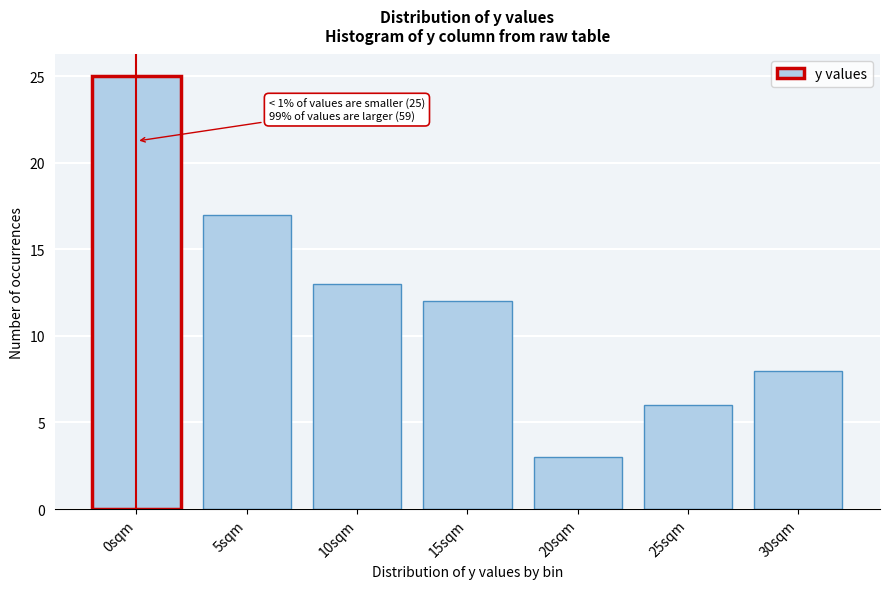

Reading left to right, what are all the values shown in this chart?

25	17	13	12	3	6	8